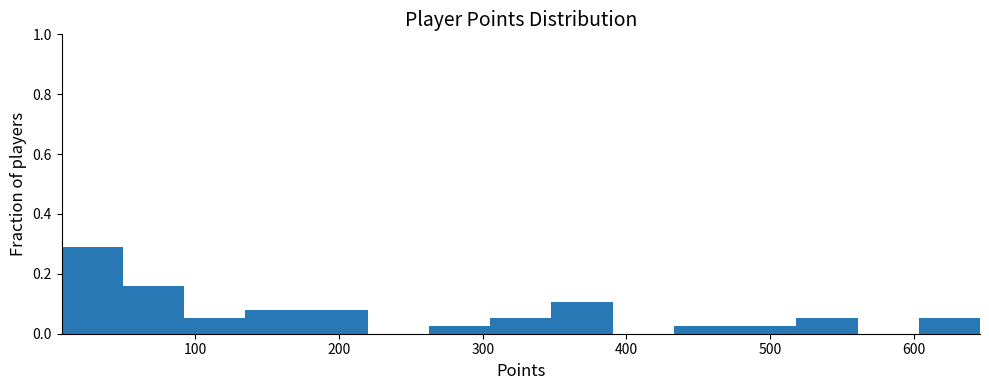

Reading left to right, transcribe this chart: for each bar, give the range it covers on the x-axis and its height. Neither the bar edges nor the heights are printed on the chart, so give them approximately, as read against the axes.

10 to 50: 0.28
50 to 90: 0.16
90 to 130: 0.06
130 to 180: 0.08
180 to 220: 0.08
220 to 260: 0
260 to 310: 0.02
310 to 350: 0.06
350 to 390: 0.10
390 to 430: 0
430 to 480: 0.02
480 to 520: 0.02
520 to 560: 0.06
560 to 600: 0
600 to 650: 0.06